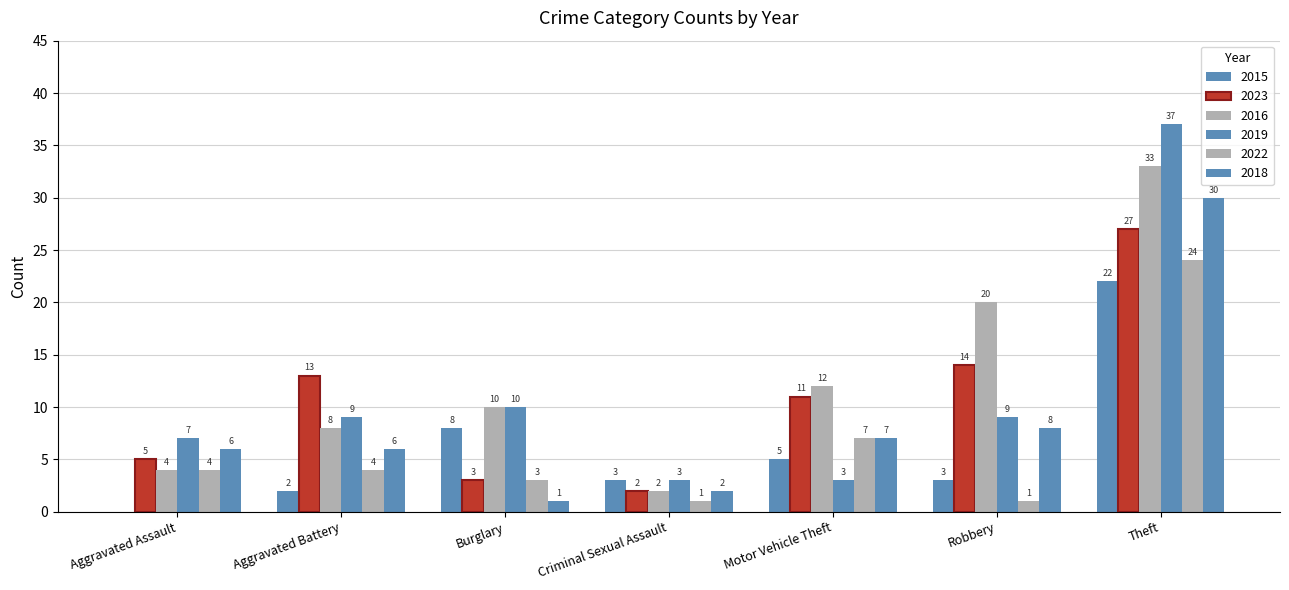

At Aggravated Battery, list the series in order from largest to smallest.

2023, 2019, 2016, 2018, 2022, 2015